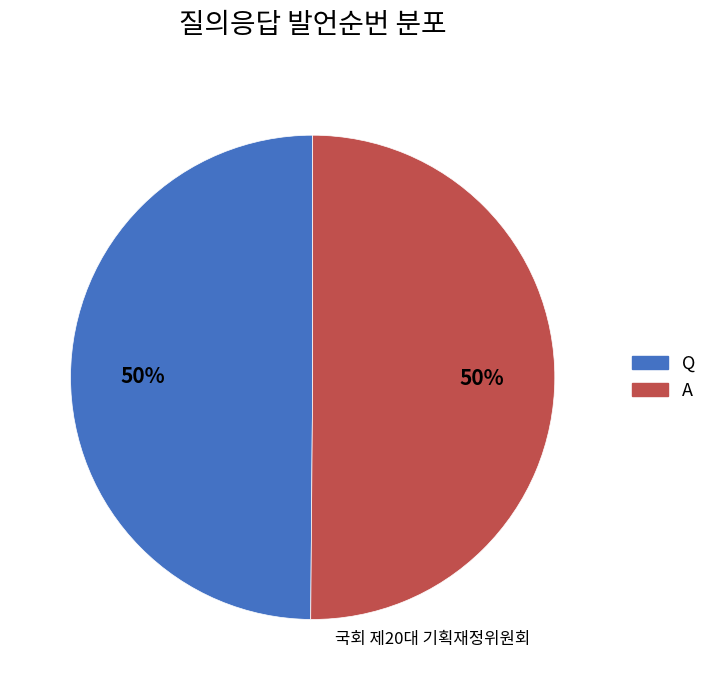

To the nearest percent, what percentage of the pie is Q?

50%